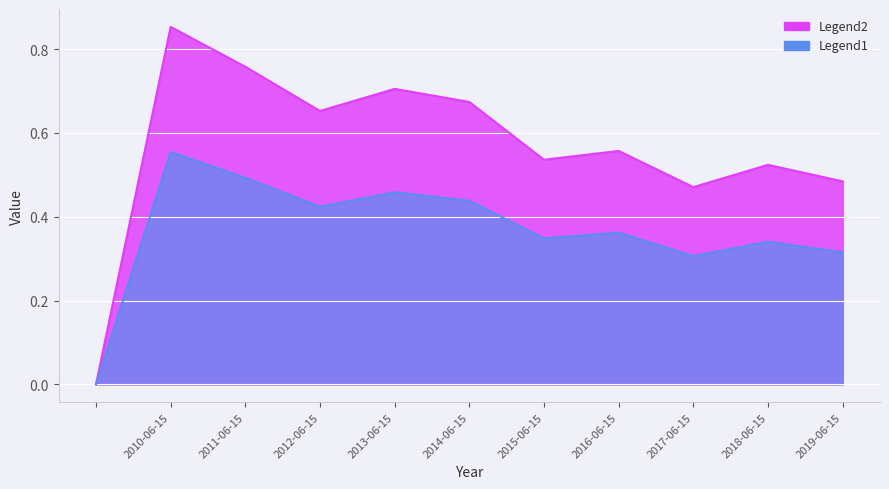

What is the label of the 6th point from the right?

2014-06-15